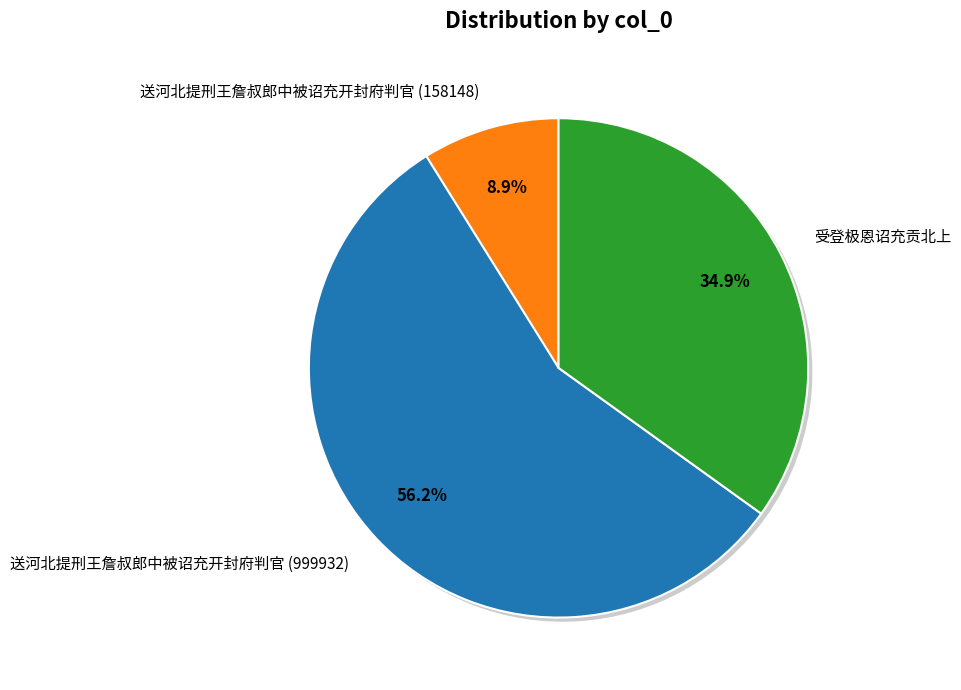

Does 送河北提刑王詹叔郎中被诏充开封府判官 (999932) account for over 50% of the chart?

Yes